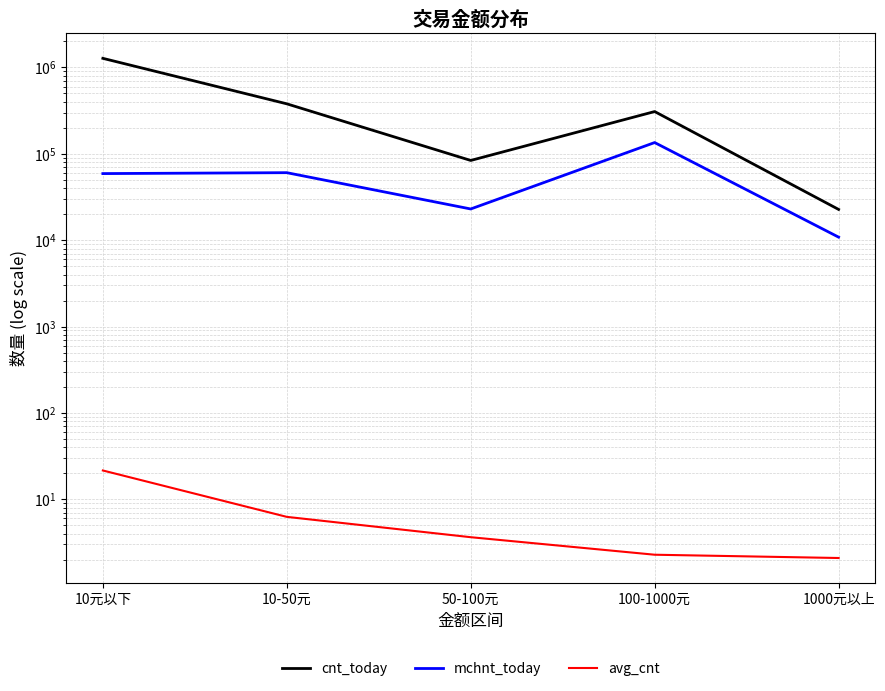

What is the total value across all series at 10元以下?

1329863.6